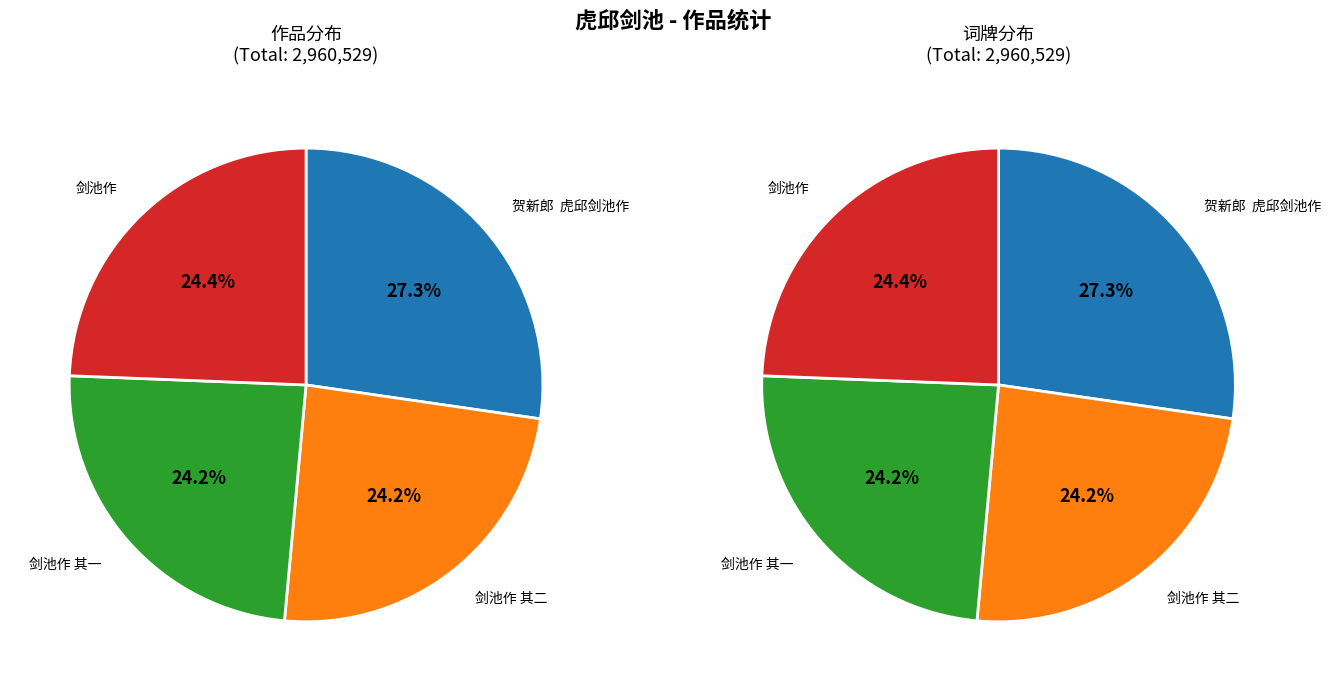

What is the smallest slice in the pie chart?

剑池作 其一